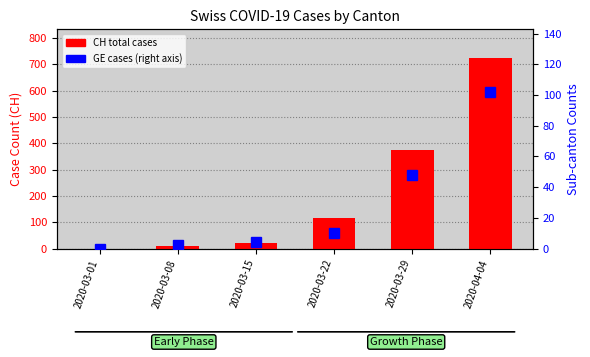

What is the label of the 1st bar from the left?

2020-03-01